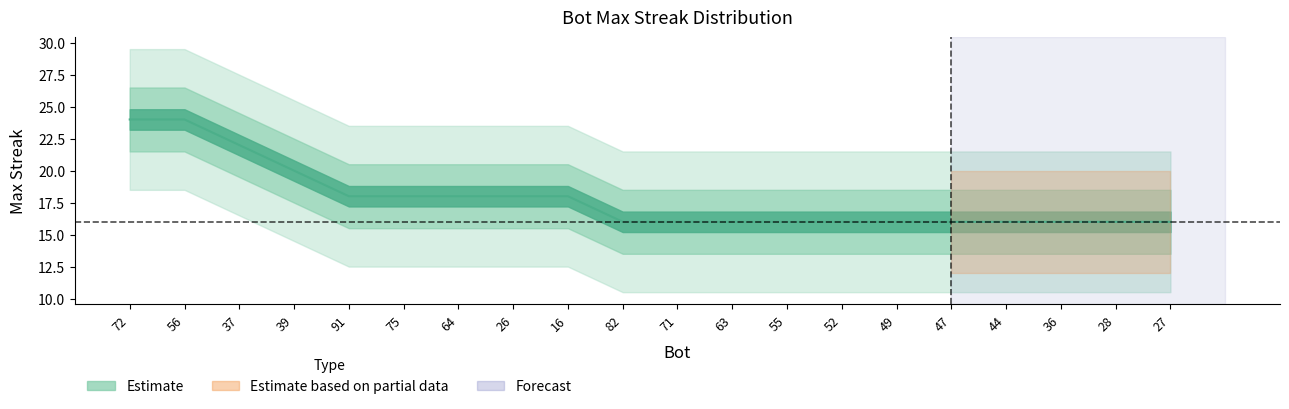

Is this an area chart (filled region under the line)?

No